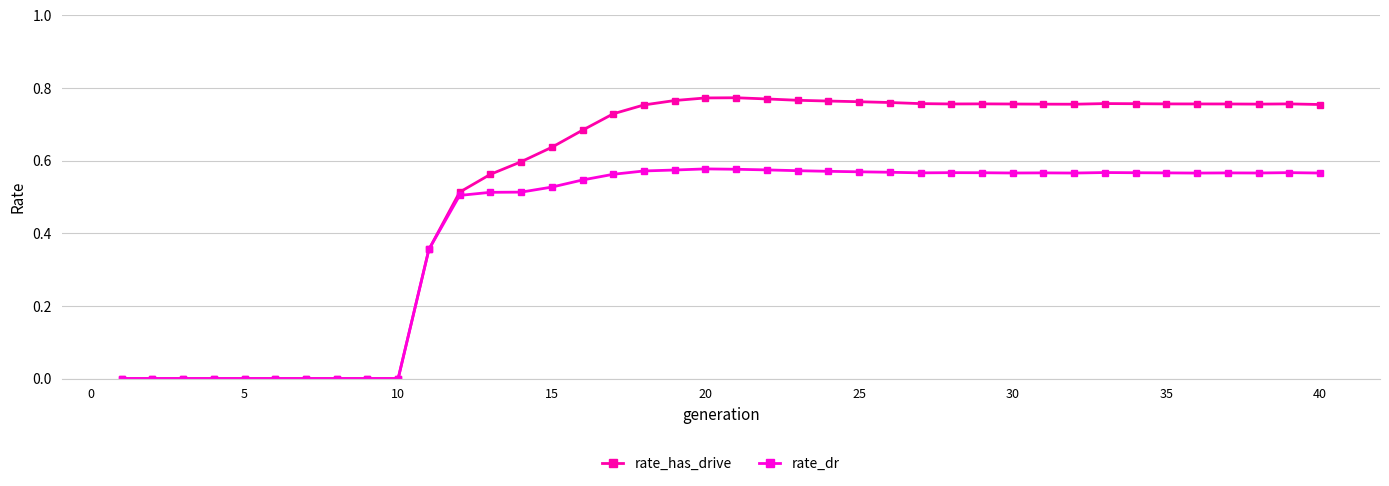

List the series in order of their overall mean, highest first.

rate_has_drive, rate_dr